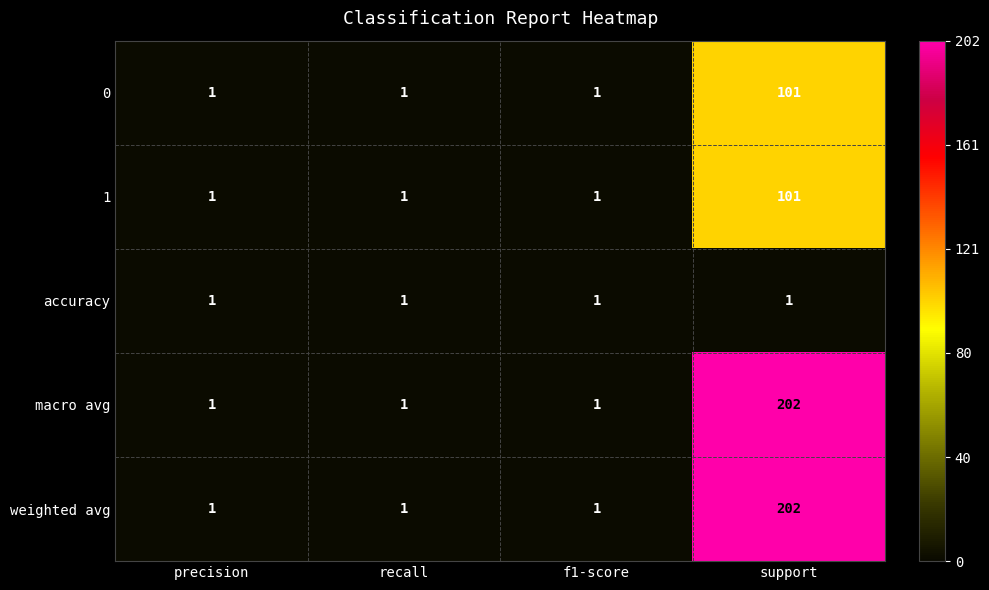

At which label does 1 reach its peak?

support